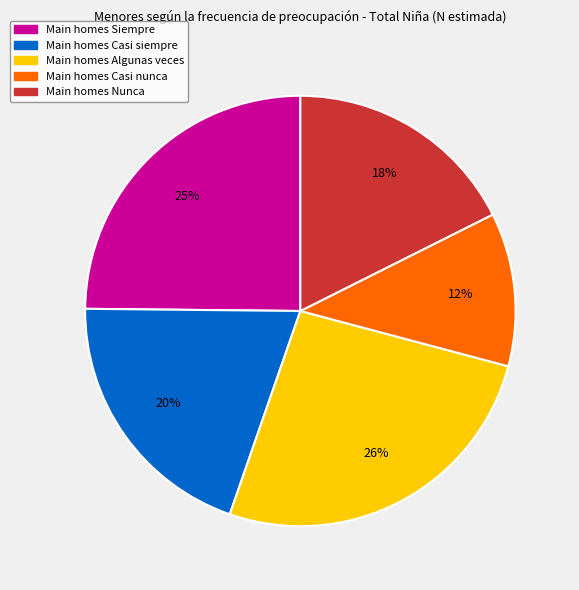

To the nearest percent, what is the average slice percentage?

20%